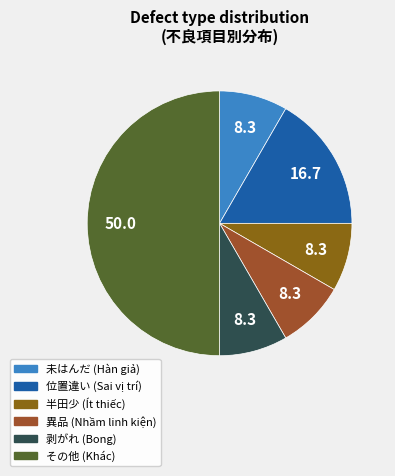

How many segments does this pie chart have?

6